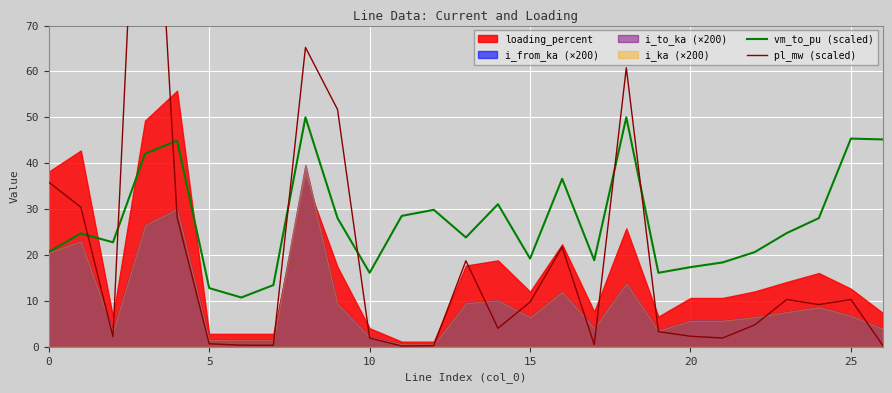

Is it true that vm_to_pu (scaled) equals 3.6 at 20?

False